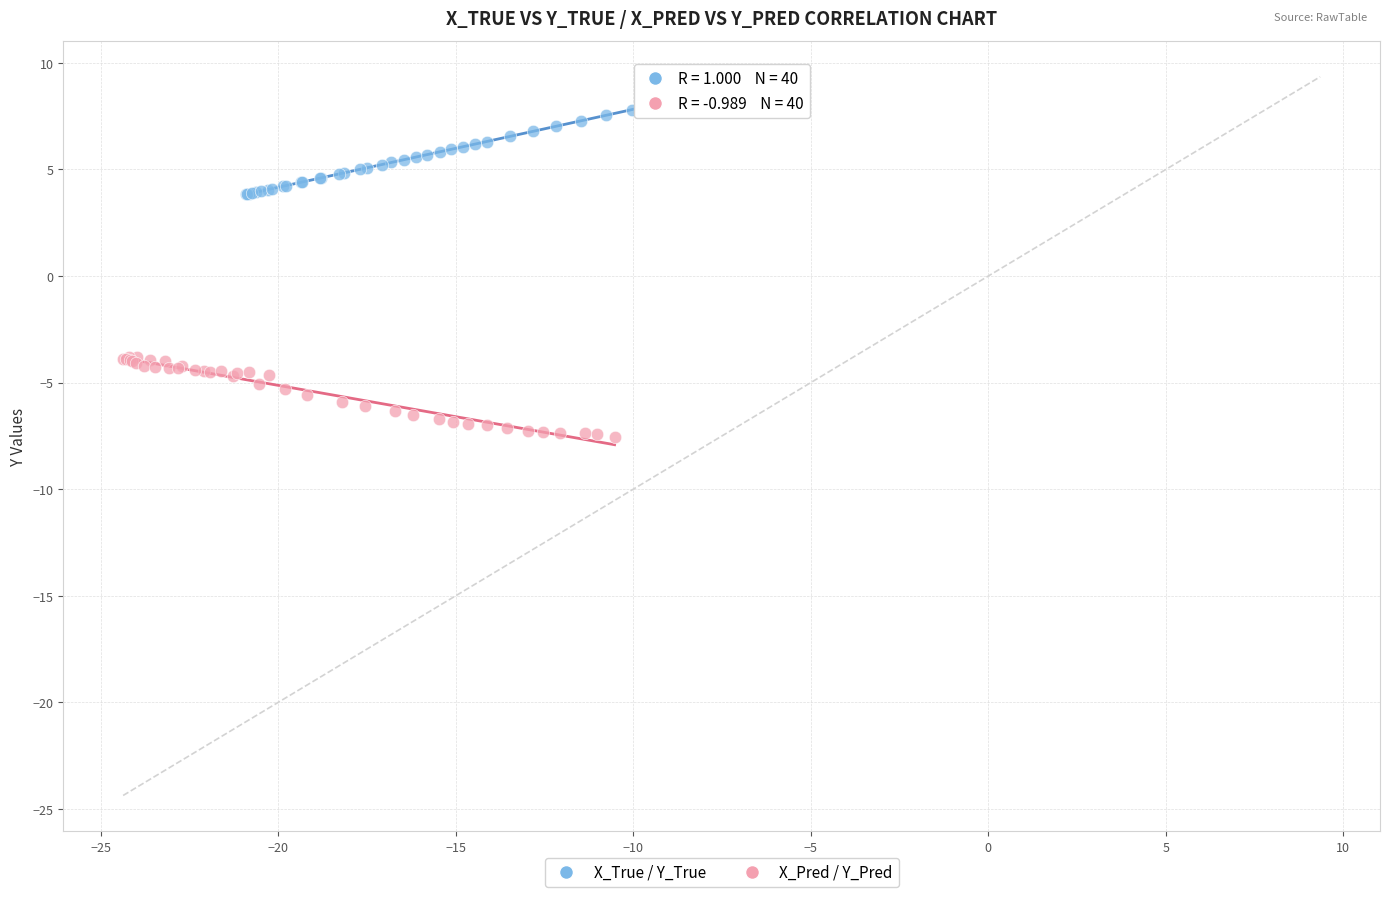

Which series contains the highest Y value?

X_True / Y_True